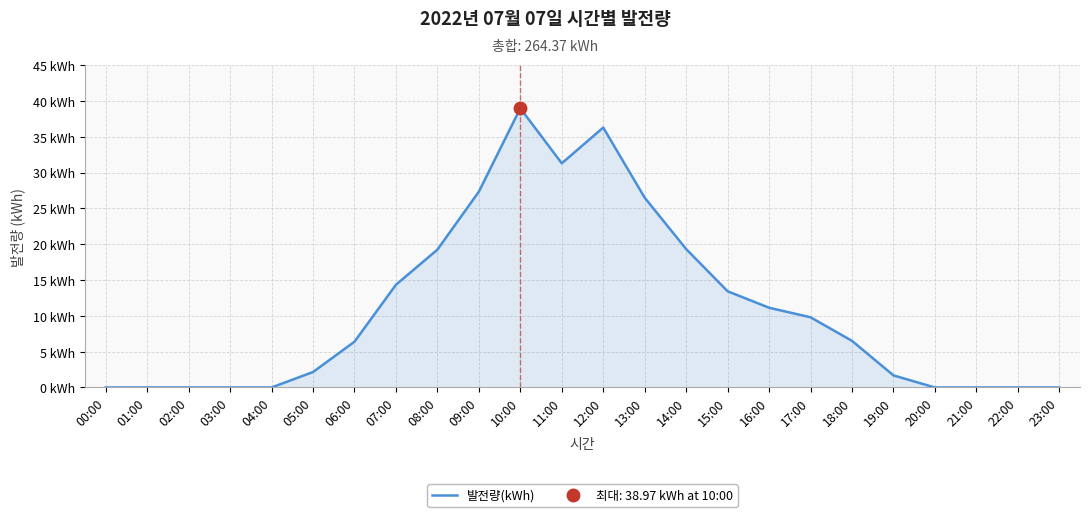

Reading left to right, what are all the values shown in this chart?

00:00=0.0	01:00=0.0	02:00=0.0	03:00=0.0	04:00=0.0	05:00=2.2	06:00=6.4	07:00=14.3	08:00=19.2	09:00=27.3	10:00=39.0	11:00=31.3	12:00=36.3	13:00=26.5	14:00=19.3	15:00=13.4	16:00=11.1	17:00=9.8	18:00=6.5	19:00=1.7	20:00=0.0	21:00=0.0	22:00=0.0	23:00=0.0